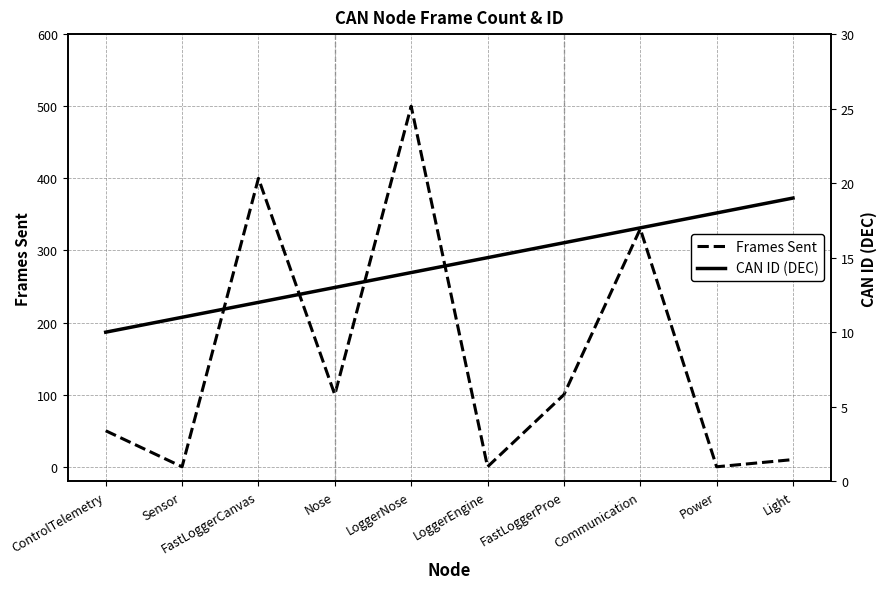

At which category is the sum across all series the highest?

LoggerNose